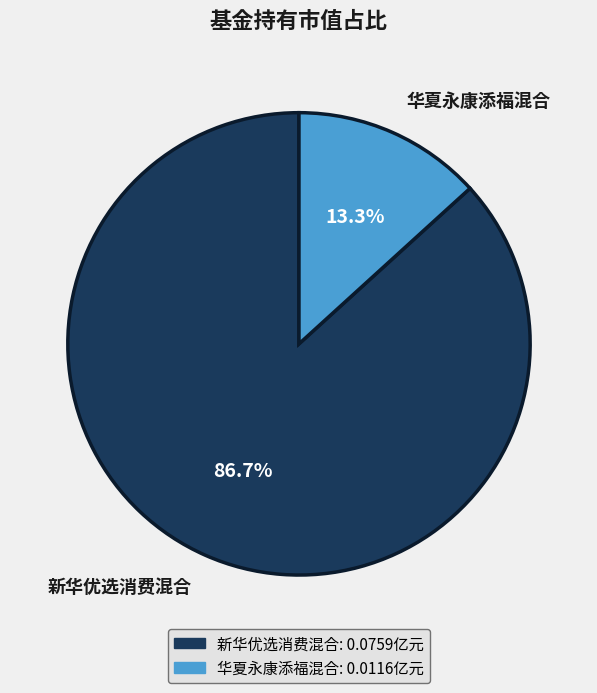

Combined, what portion of the pie is 华夏永康添福混合 and 新华优选消费混合?

100.0%